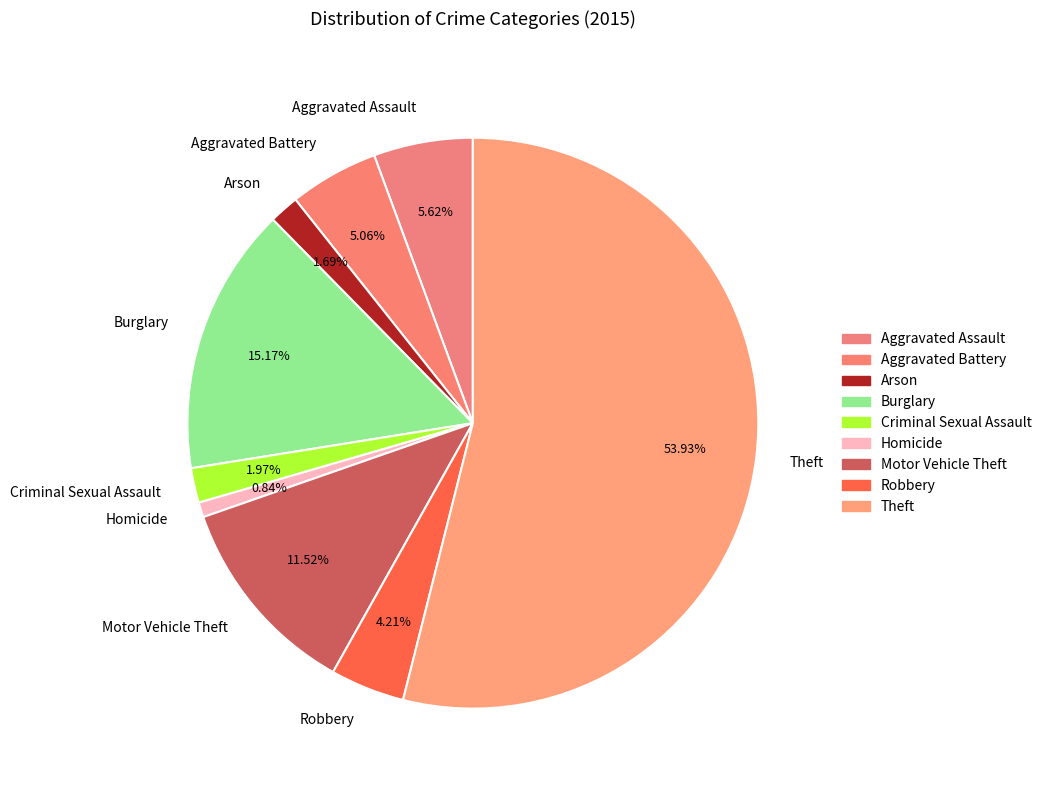

What is the ratio of the value at Arson to the value at Aggravated Assault?

0.3